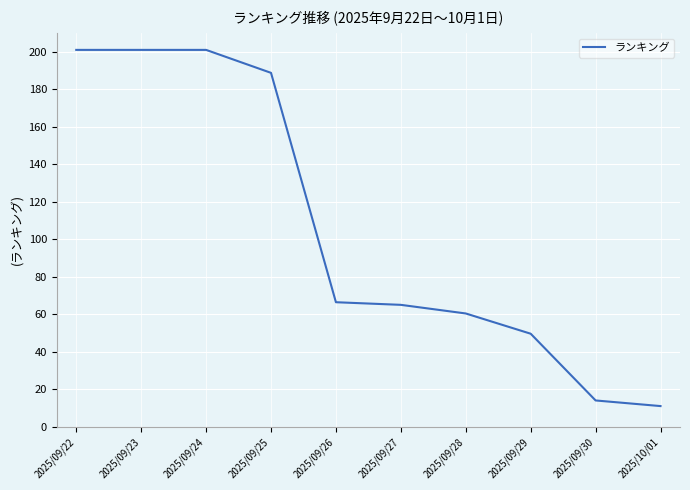

Which has a higher value, 2025/09/29 or 2025/09/30?

2025/09/29